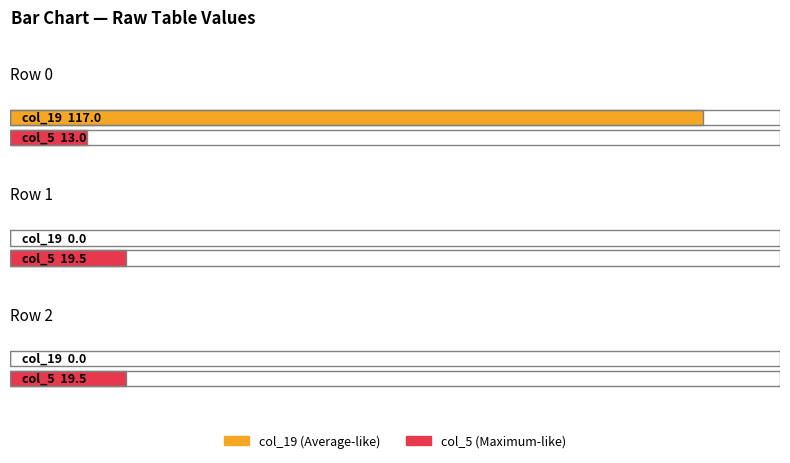

Does the chart contain any negative values?

No